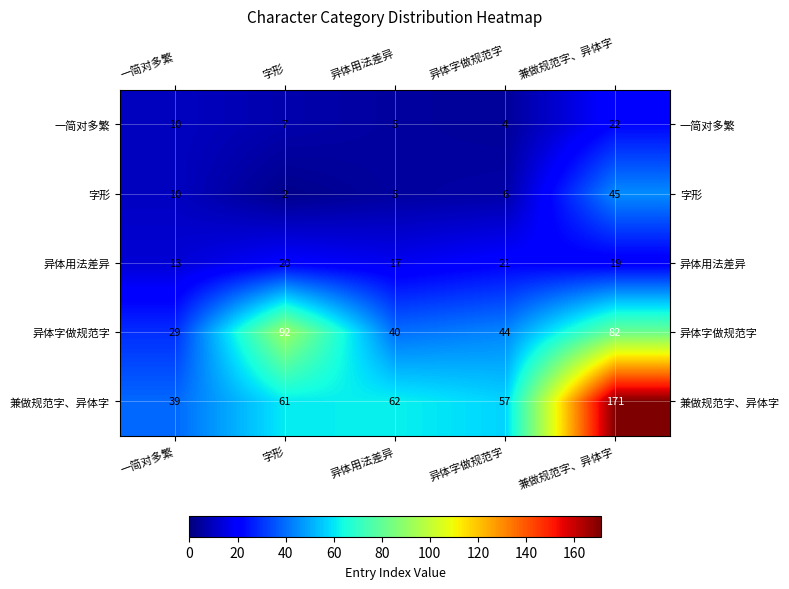

At which category does the chart reach its peak across all series?

兼做规范字、异体字